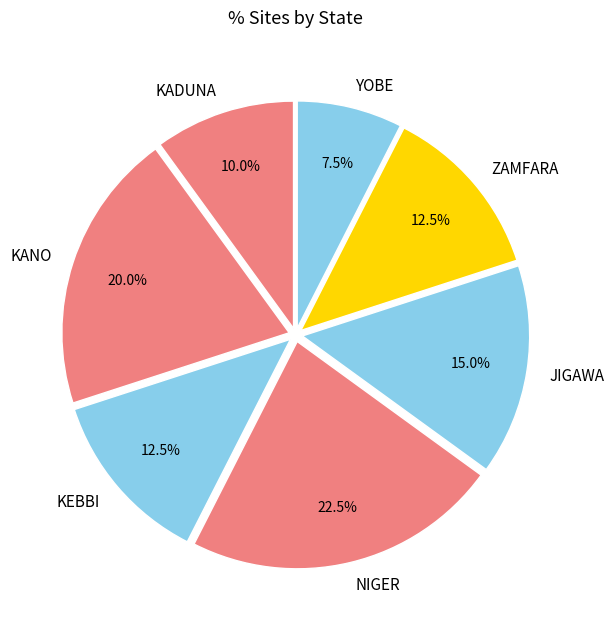

Is KADUNA the majority of the pie?

No